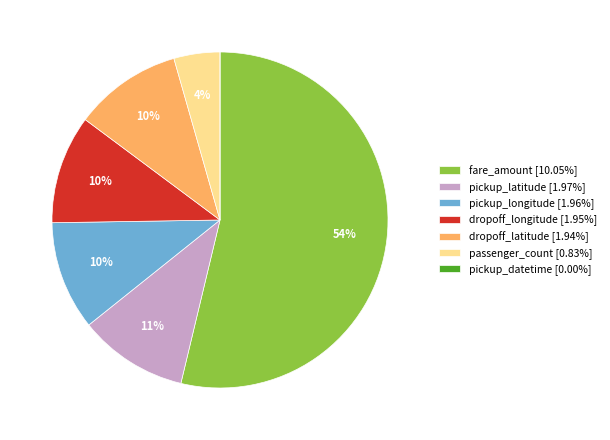

Does fare_amount represent more than half of the total?

Yes